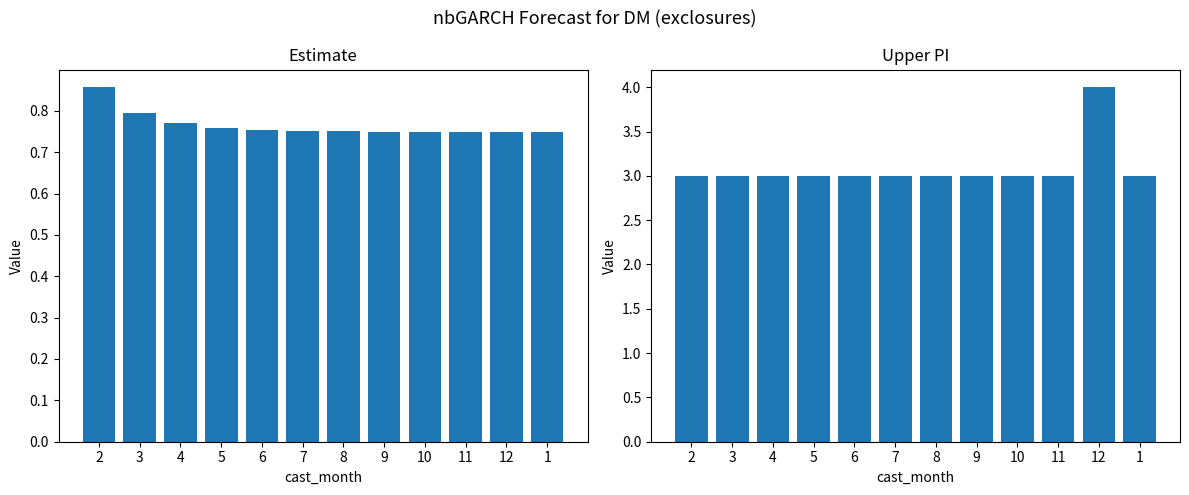

Between 4 and 11, which series saw the biggest shift?

estimate